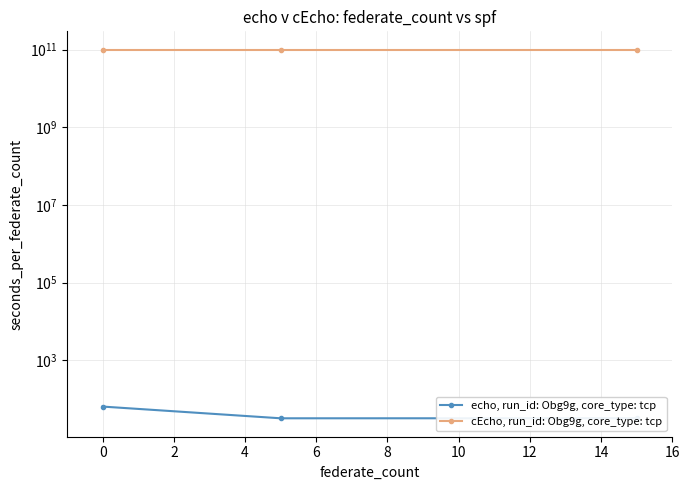

Rank the series by their average value, from highest to lowest.

cEcho, run_id: Obg9g, core_type: tcp, echo, run_id: Obg9g, core_type: tcp